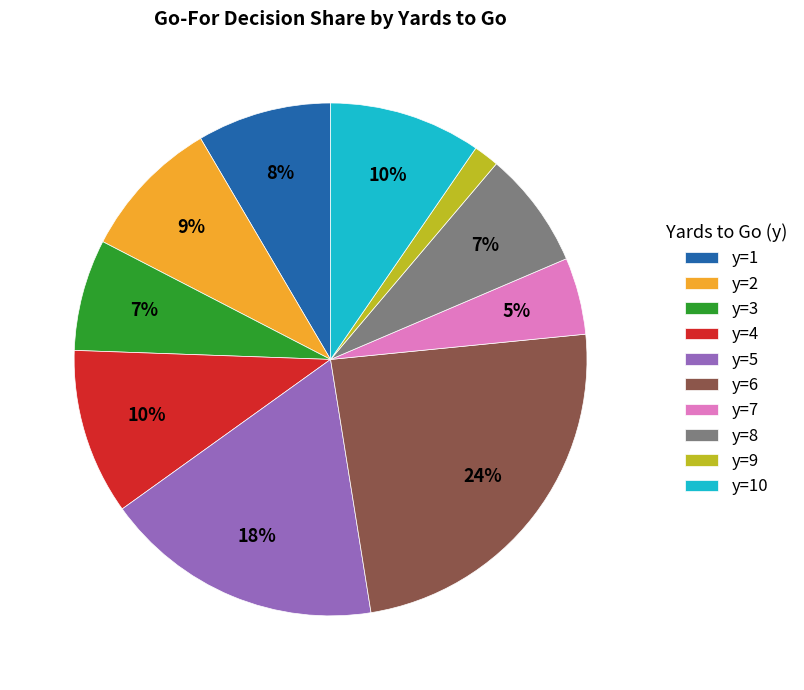

To the nearest percent, what is the difference between the y=1 and y=6 slice percentages?

16%